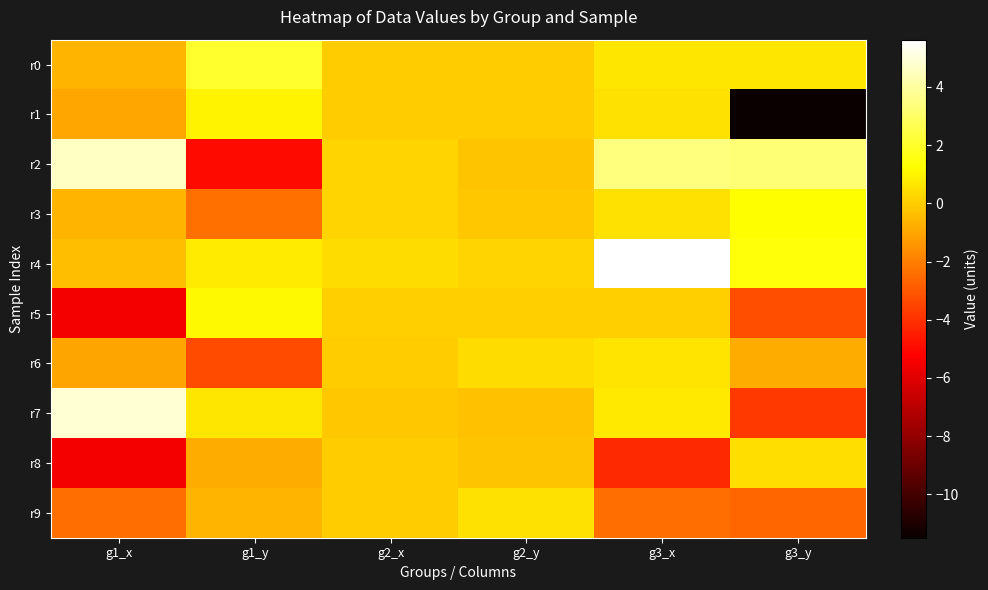

What is the difference between the highest and lowest values at g2_y?

0.8